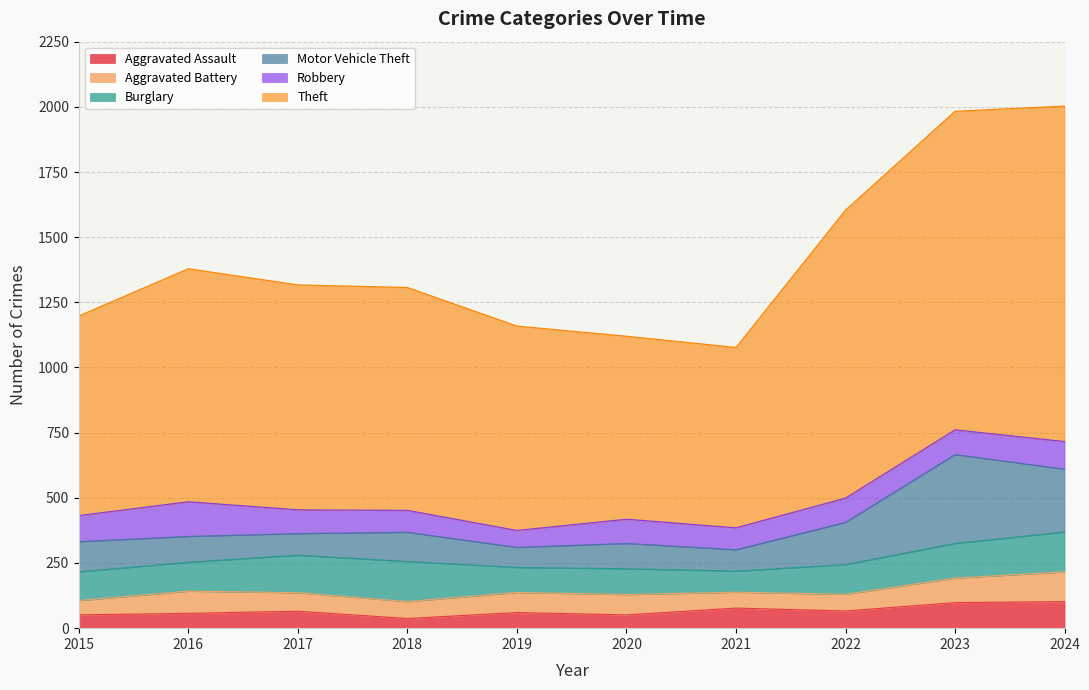

At 2023, list the series in order from smallest to largest.

Aggravated Battery, Robbery, Aggravated Assault, Burglary, Motor Vehicle Theft, Theft